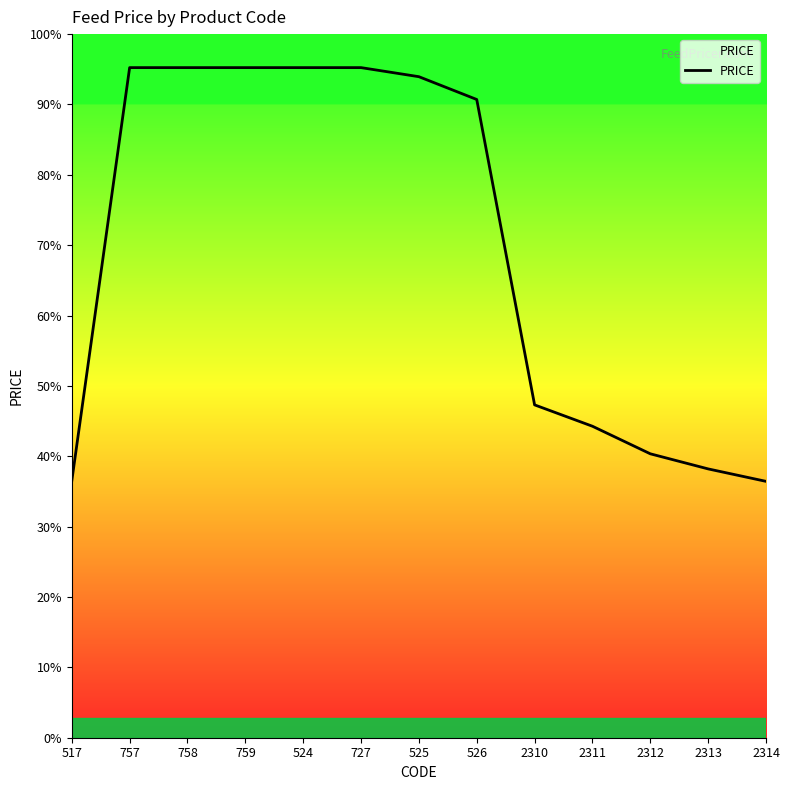

Does the chart display data point markers on the line(s)?

No